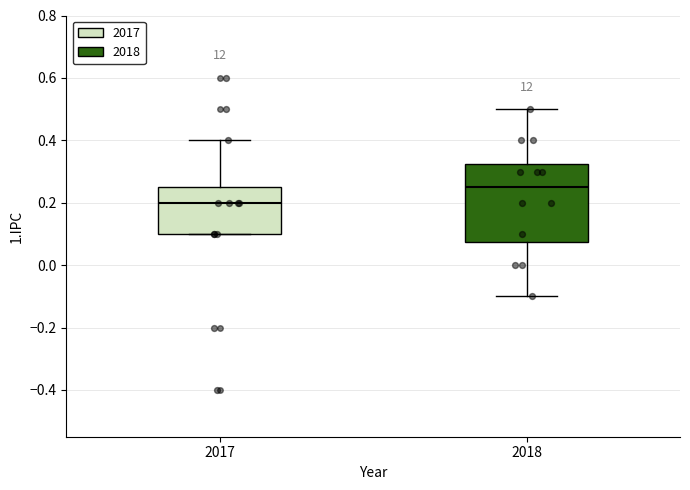

Reading left to right, transcribe this box plot: for each box, give where its median line is, the range the box spans, and where its two whiskers end, as read against the y-axis. The values are not printed on the chart, so give them approximately, as read against the axis.

2017: median 0.20, box 0.10 to 0.26, whiskers 0.10 to 0.40
2018: median 0.26, box 0.08 to 0.32, whiskers -0.10 to 0.50